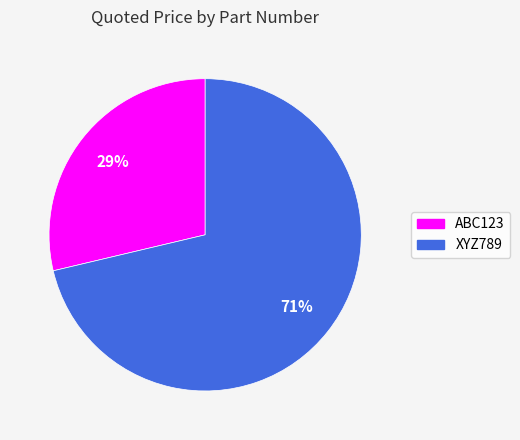

Is the sum of ABC123 and XYZ789 greater than half?

Yes